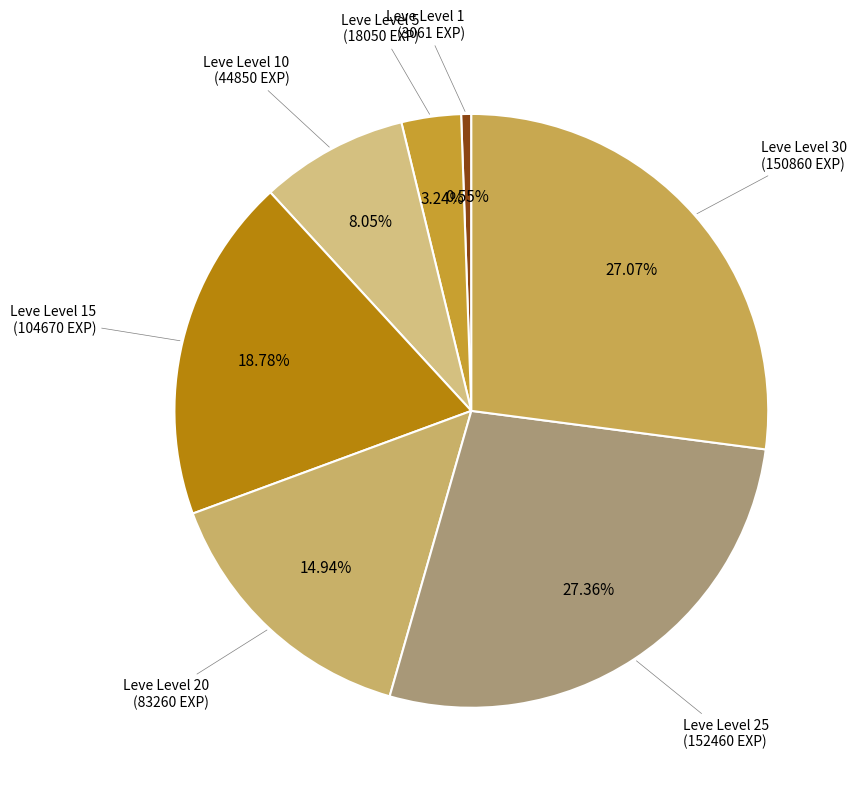

How many slices are in this pie chart?

7